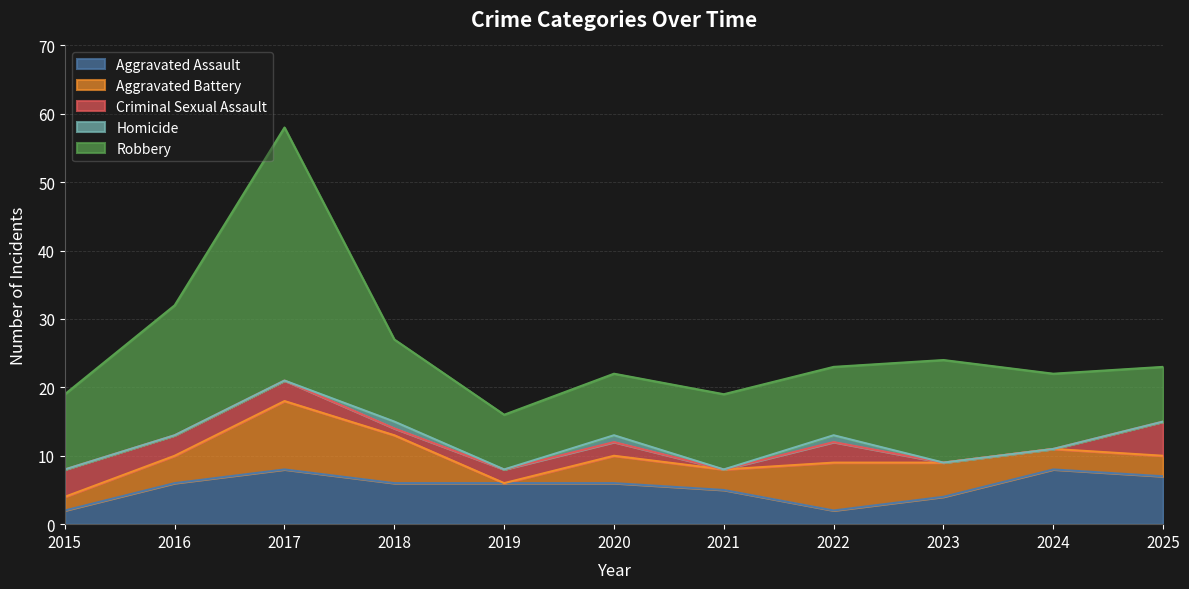

At which category is the sum across all series the highest?

2017